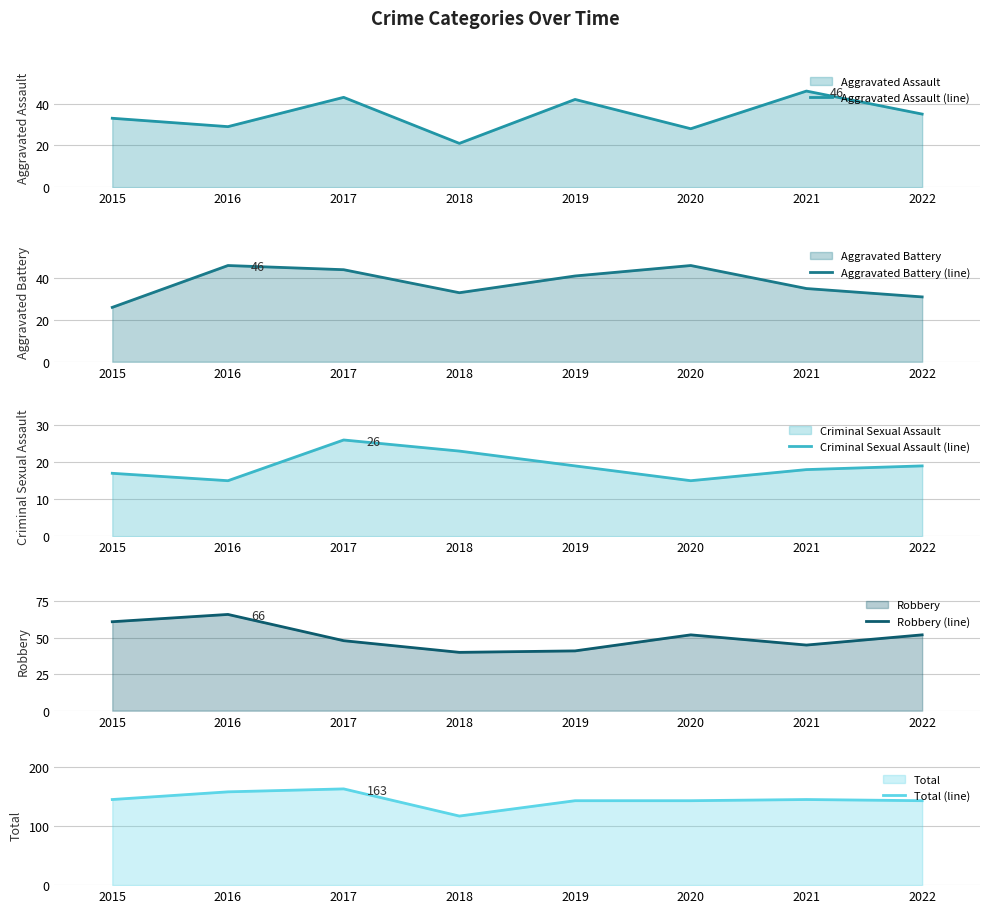

Is the value of Aggravated Battery (line) at 2021 greater than the value of Robbery (line) at 2017?

No